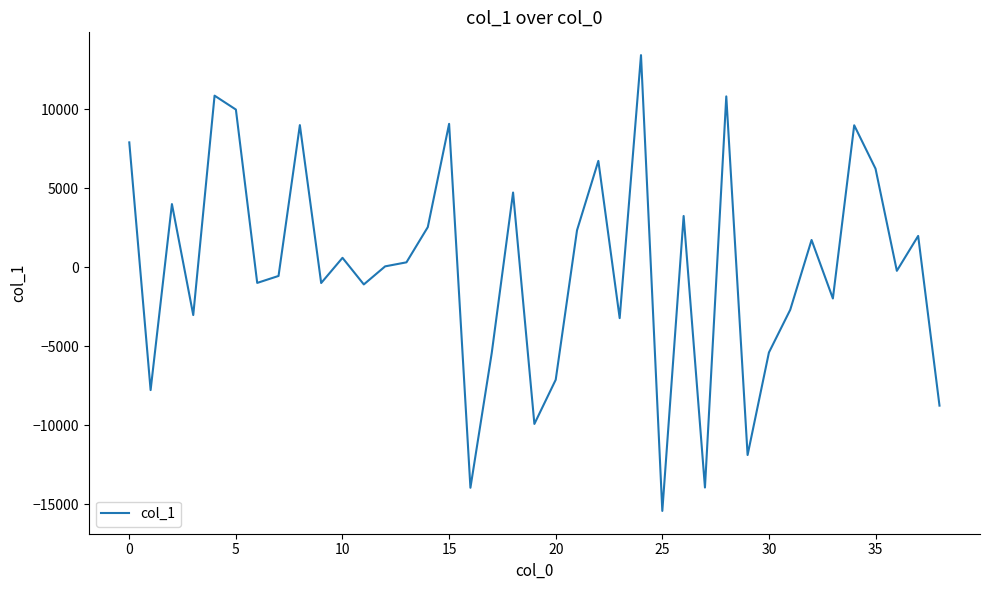

What is the minimum value shown in the chart?

-15425.6